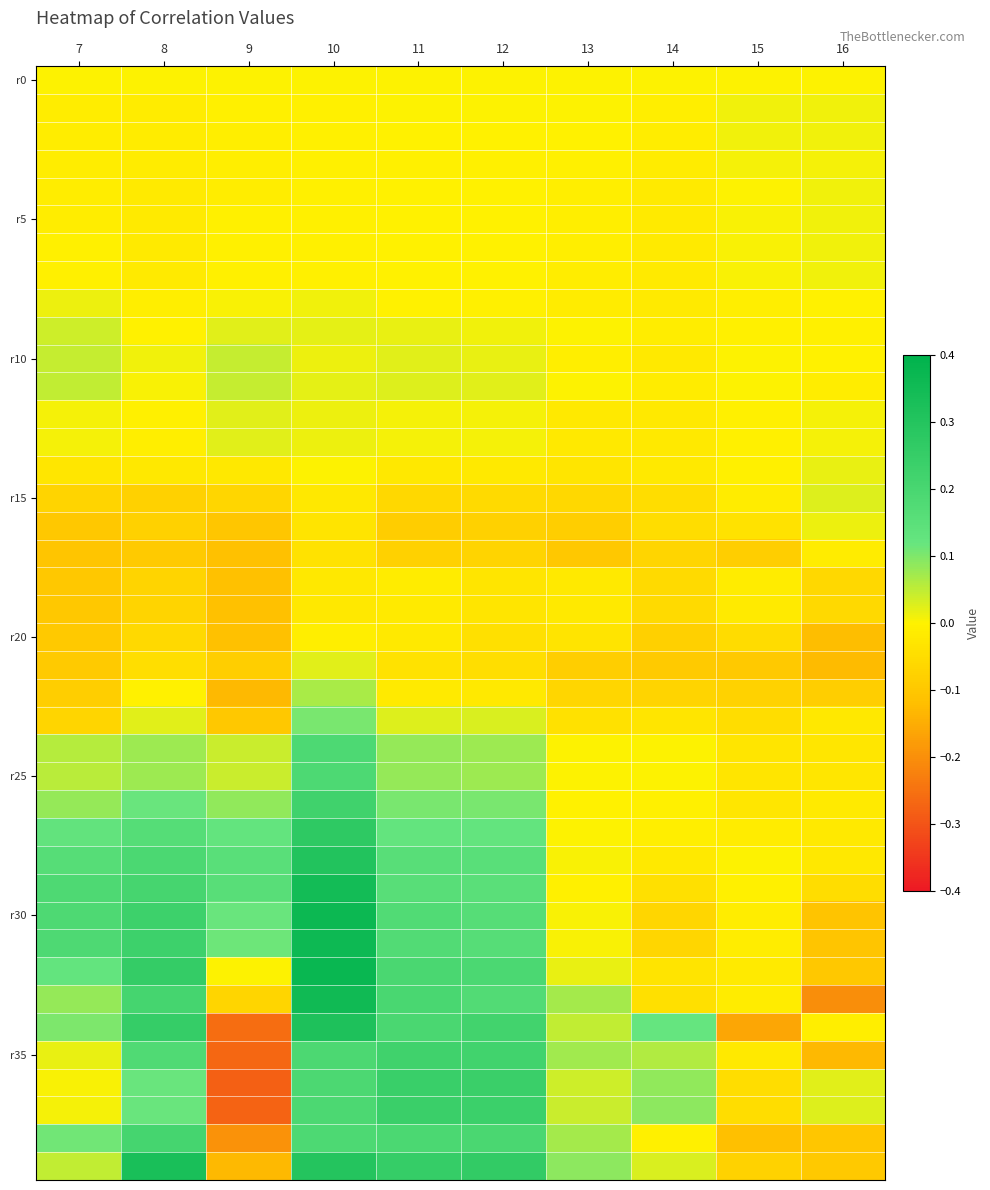

What is the difference between the highest and lowest values at 10?

0.4